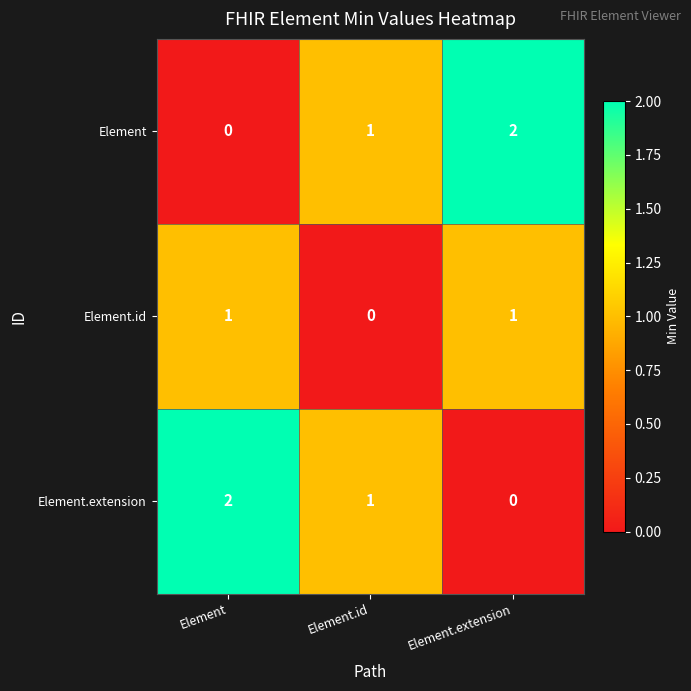

How many data points in Element.extension are less than 1?

1